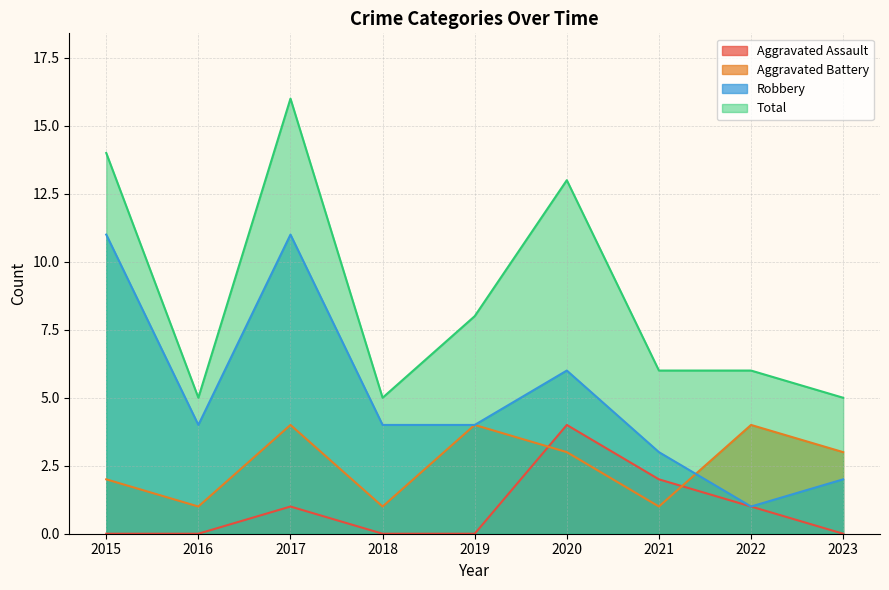

Which series changed the most between 2015 and 2017?

Aggravated Battery